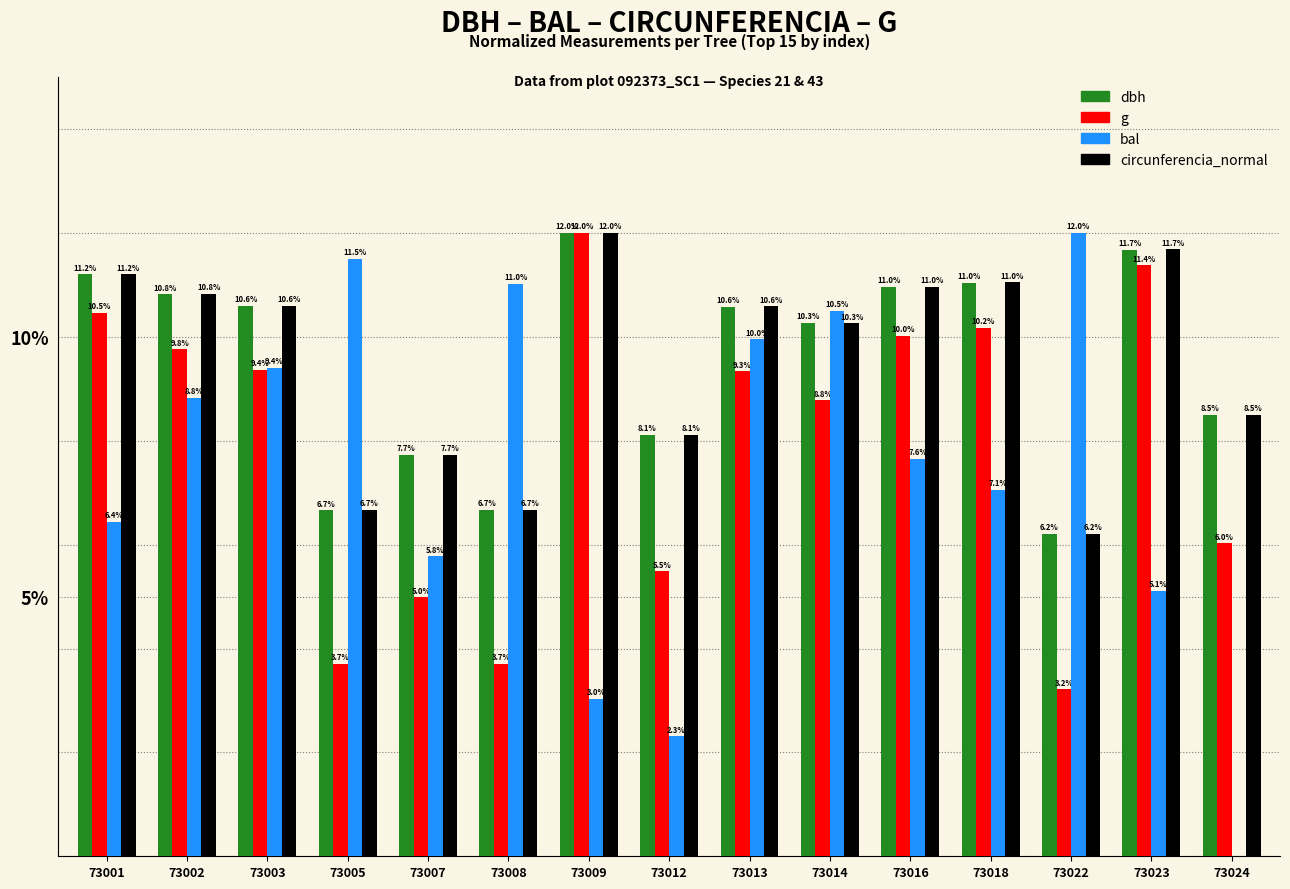

Reading left to right, extract all data points from this chart.

dbh: 73001=11.2	73002=10.8	73003=10.6	73005=6.7	73007=7.7	73008=6.7	73009=12.0	73012=8.1	73013=10.6	73014=10.3	73016=11.0	73018=11.0	73022=6.2	73023=11.7	73024=8.5
g: 73001=10.5	73002=9.8	73003=9.4	73005=3.7	73007=5.0	73008=3.7	73009=12.0	73012=5.5	73013=9.3	73014=8.8	73016=10.0	73018=10.2	73022=3.2	73023=11.4	73024=6.0
bal: 73001=6.4	73002=8.8	73003=9.4	73005=11.5	73007=5.8	73008=11.0	73009=3.0	73012=2.3	73013=10.0	73014=10.5	73016=7.6	73018=7.1	73022=12.0	73023=5.1	73024=0.0
circunferencia_normal: 73001=11.2	73002=10.8	73003=10.6	73005=6.7	73007=7.7	73008=6.7	73009=12.0	73012=8.1	73013=10.6	73014=10.3	73016=11.0	73018=11.0	73022=6.2	73023=11.7	73024=8.5